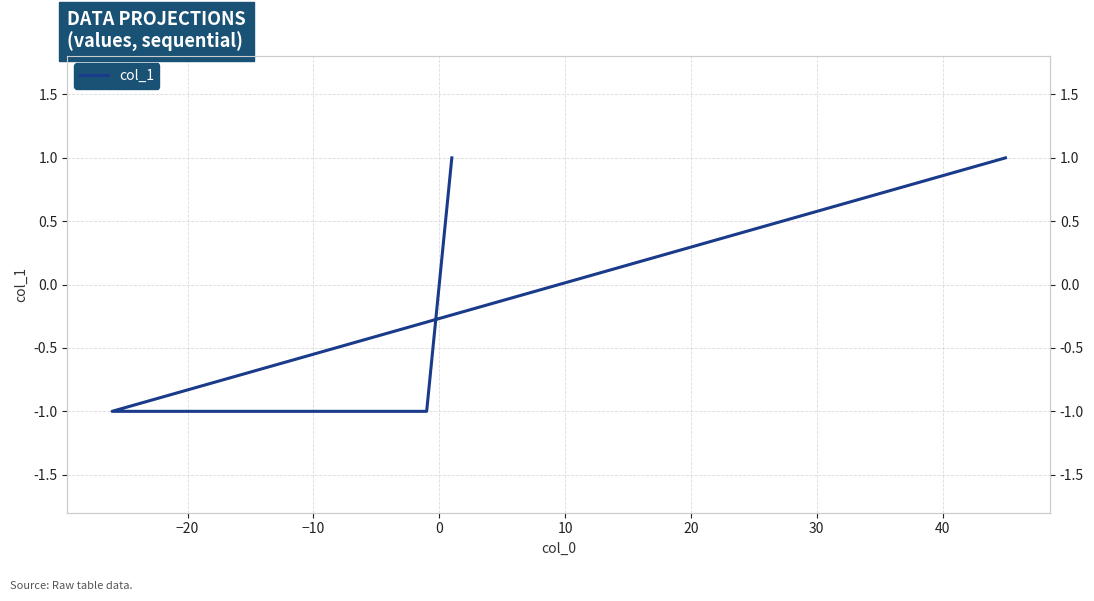

How many negative values are there?

2